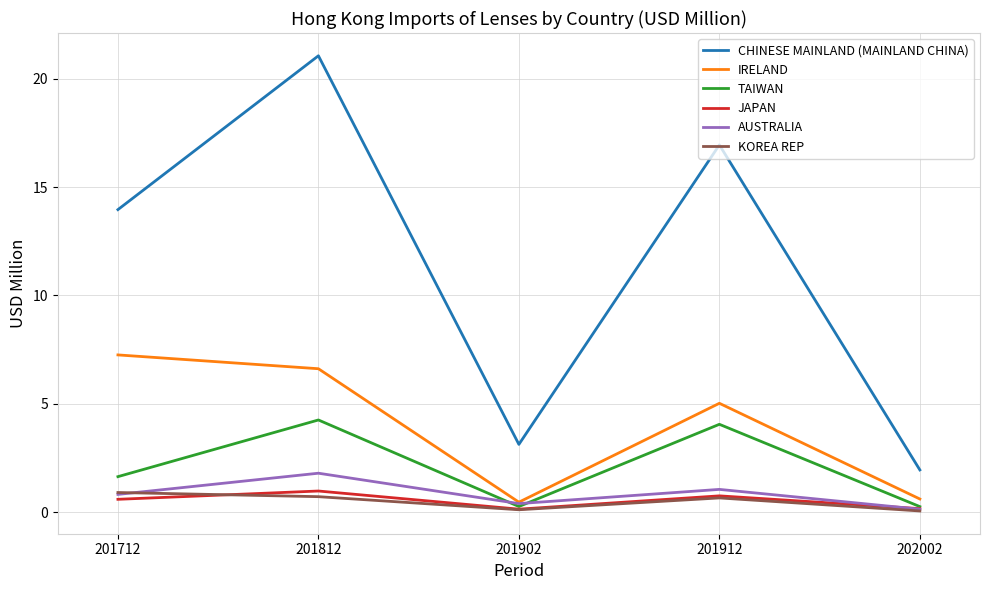

At which category does AUSTRALIA reach its first local peak?

201812